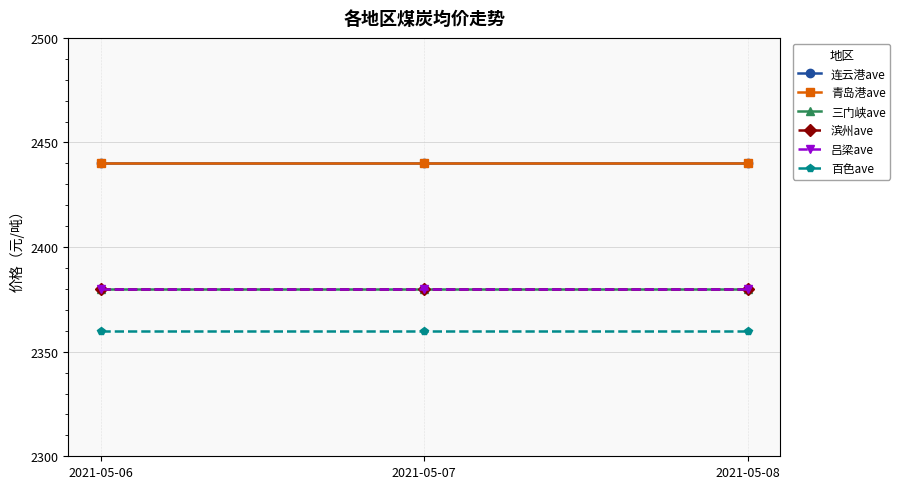

Is this an area chart (filled region under the line)?

No